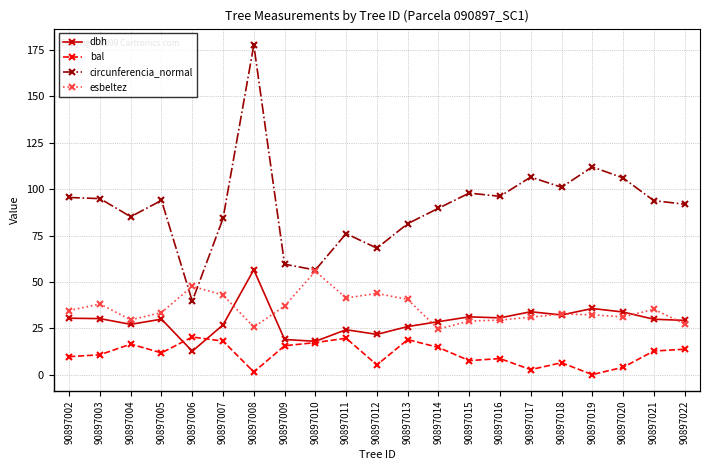

At which category is the sum across all series the highest?

90897008